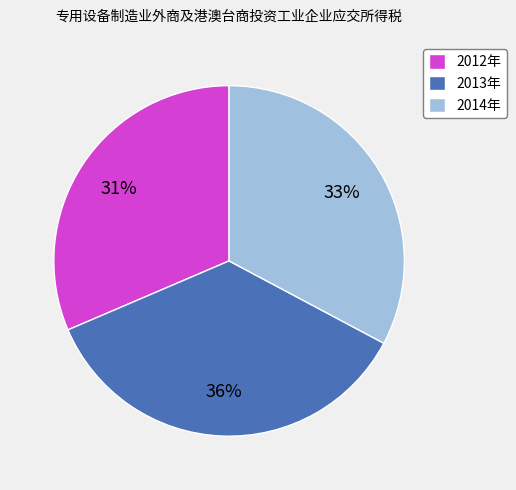

What is the ratio of the value at 2014年 to the value at 2013年?

0.9